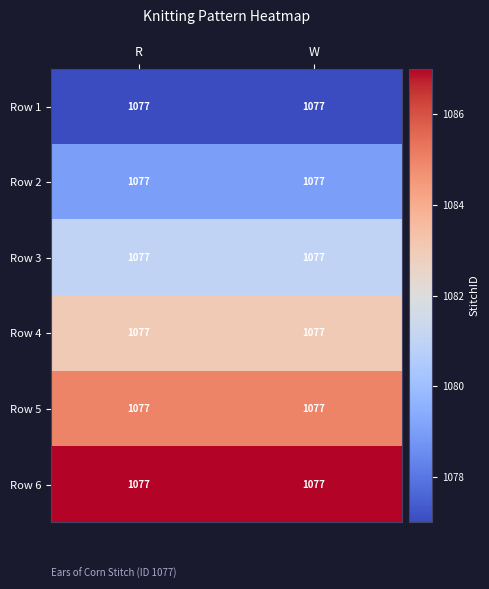

At which category is the sum across all series the highest?

R